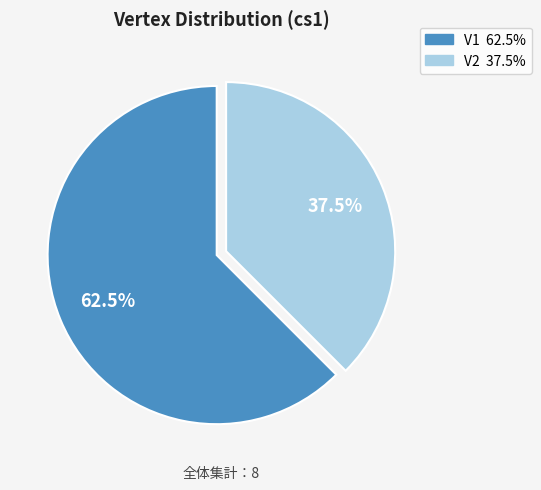

Rank the categories by value from lowest to highest.

V2, V1